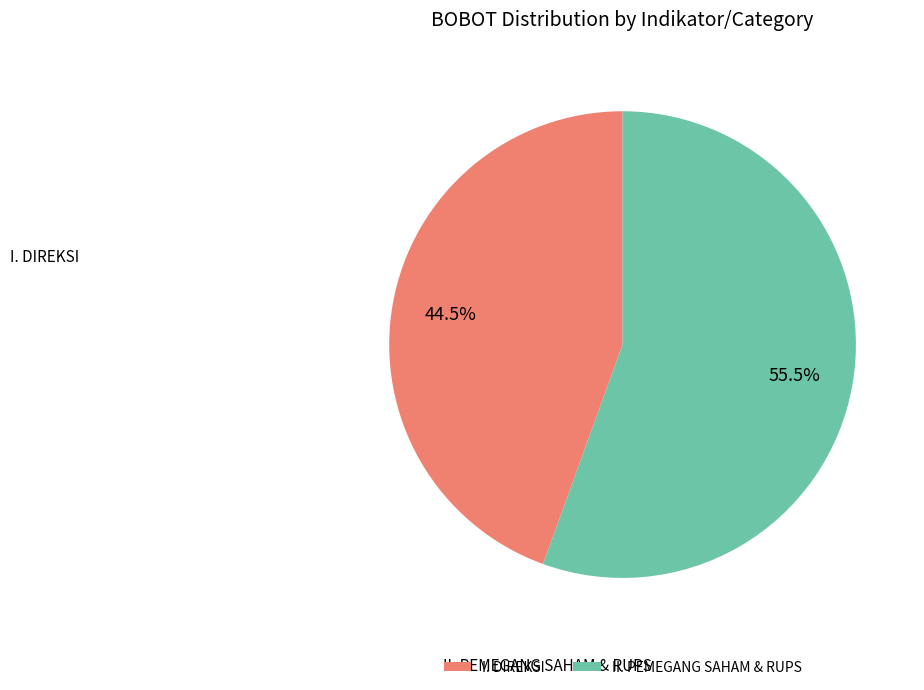

How many slices are in this pie chart?

2